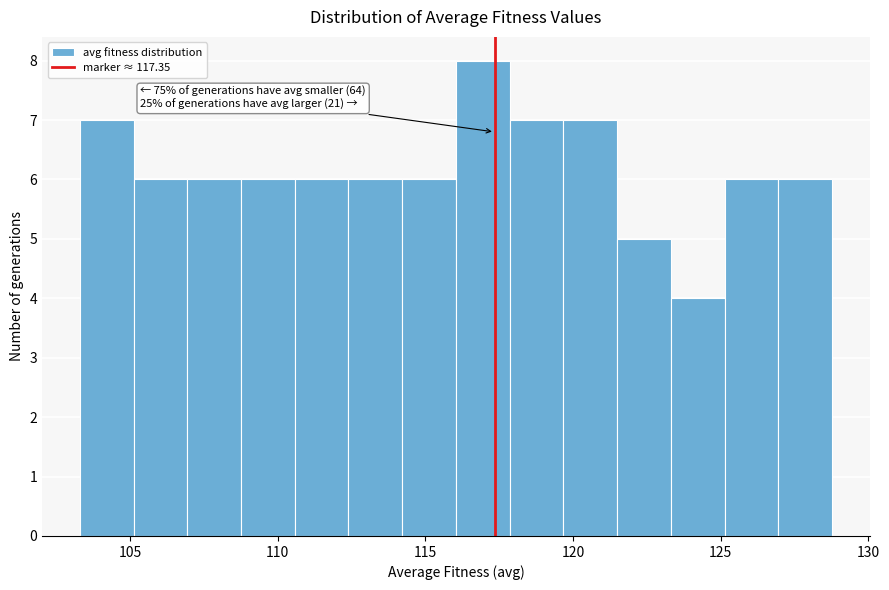

Read against the x-axis, roughly where is the centre of the tallest bar?

117.0